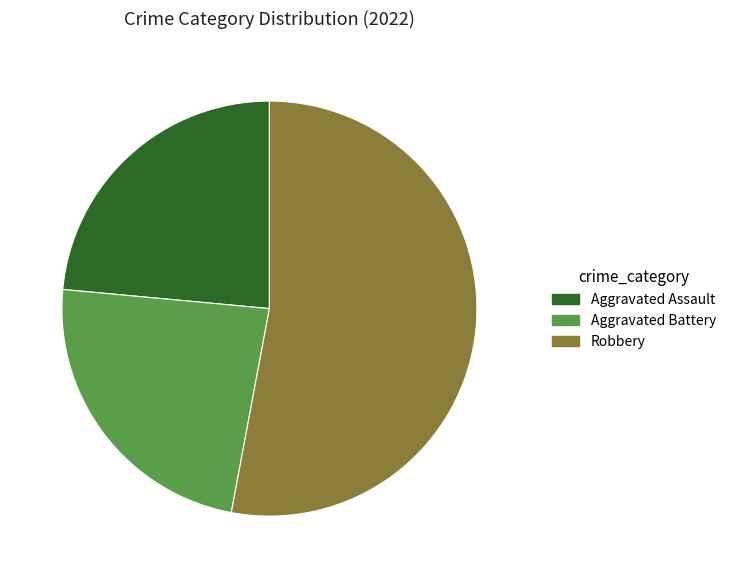

Between Robbery and Aggravated Assault, which is larger?

Robbery